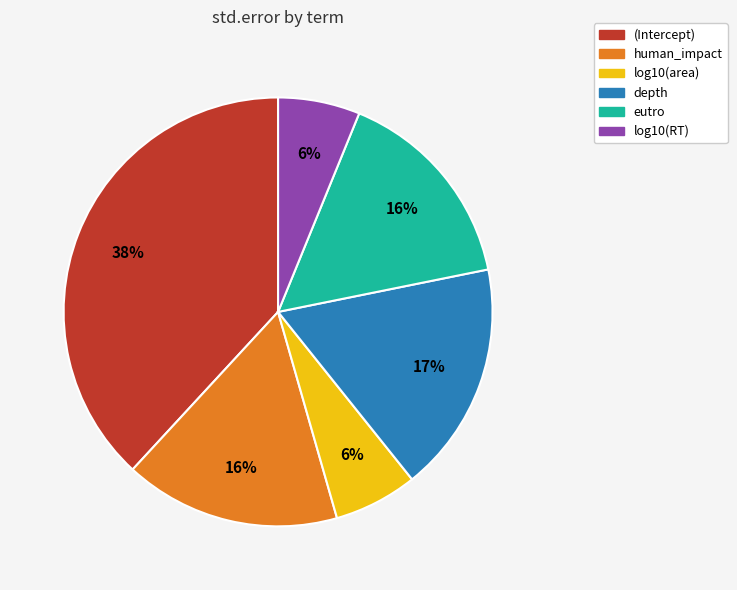

To the nearest percent, what percentage of the pie is log10(area)?

6%